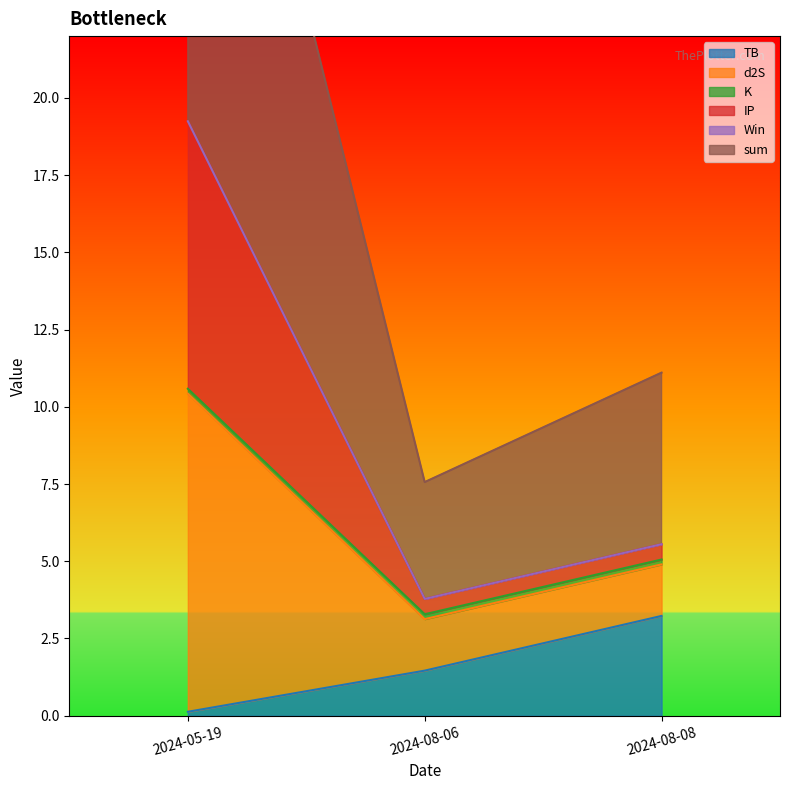

What is the label of the 3rd point from the right?

2024-05-19